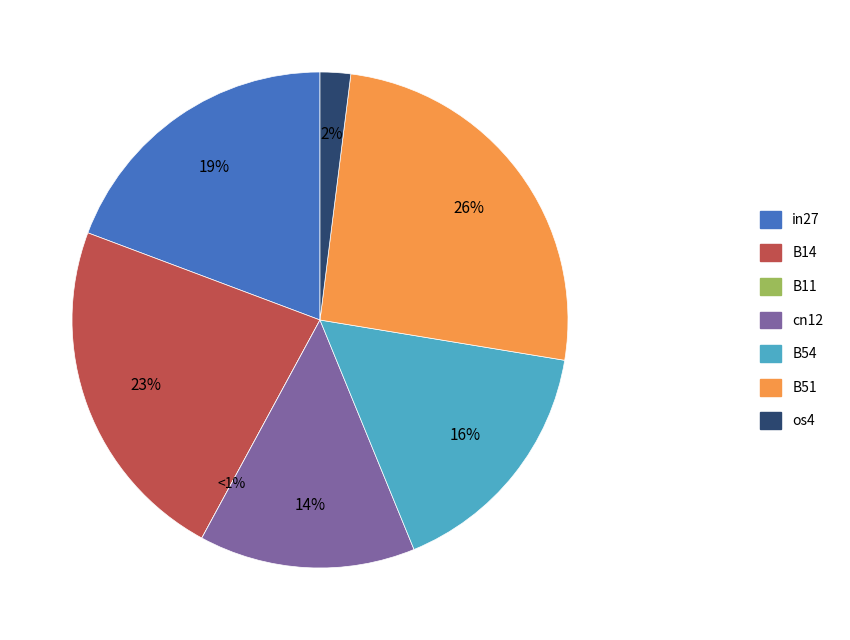

Is there a majority slice in this chart?

No